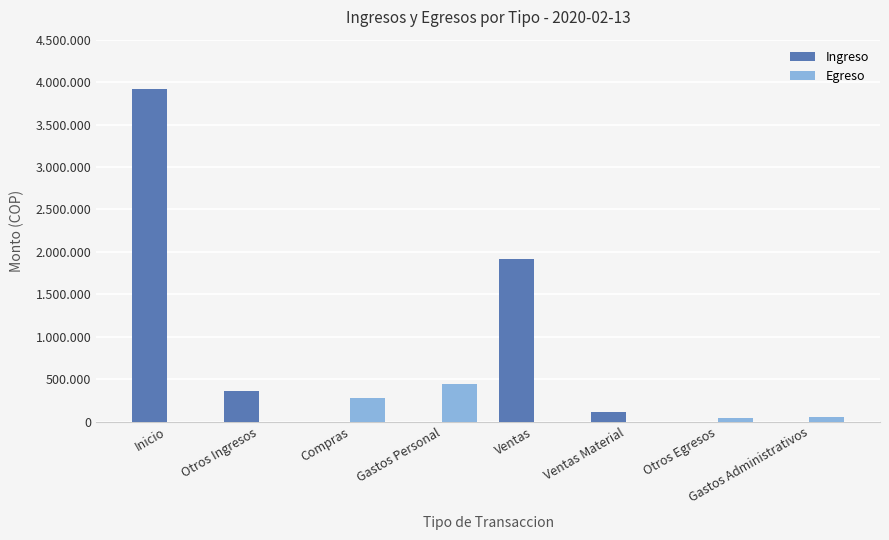

Are the bars grouped side by side (vs. stacked)?

Yes